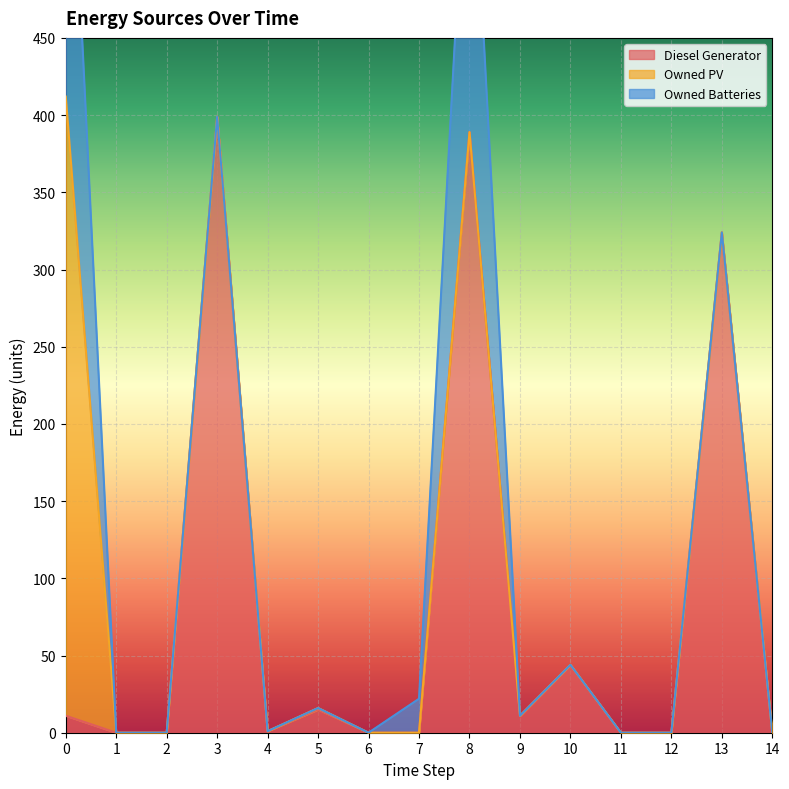

Where is Diesel Generator nearest to the value 199?

13